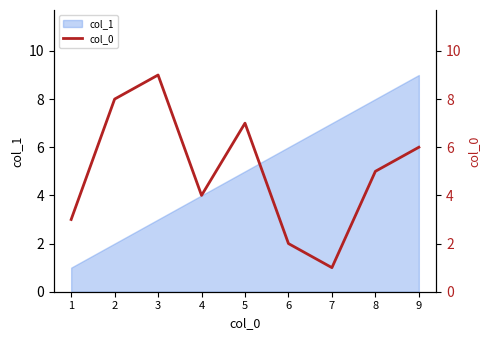

Does the chart display data point markers on the line(s)?

No